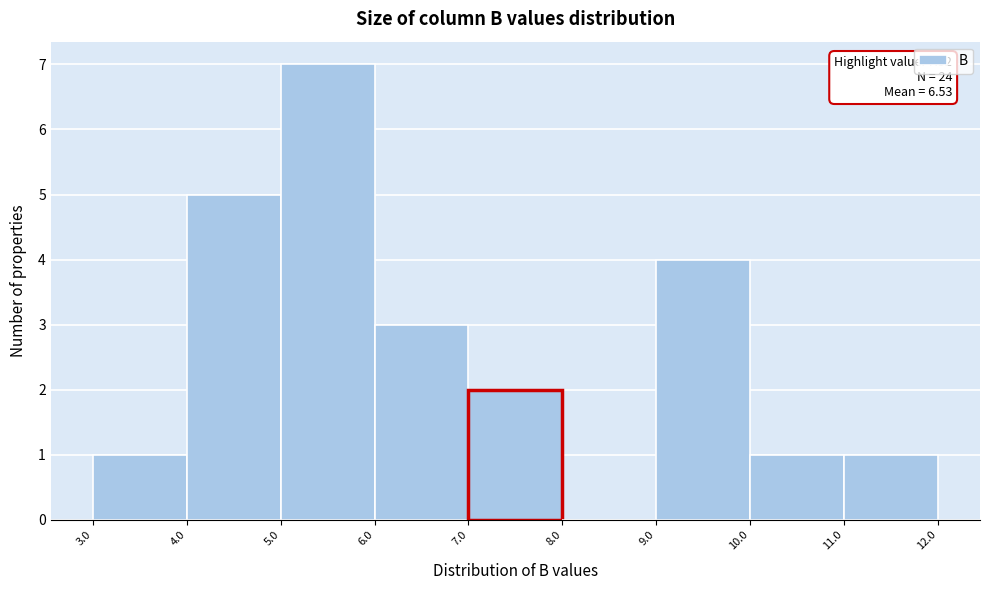

Over which range of the x-axis is the bar tallest?

5.0 to 6.0